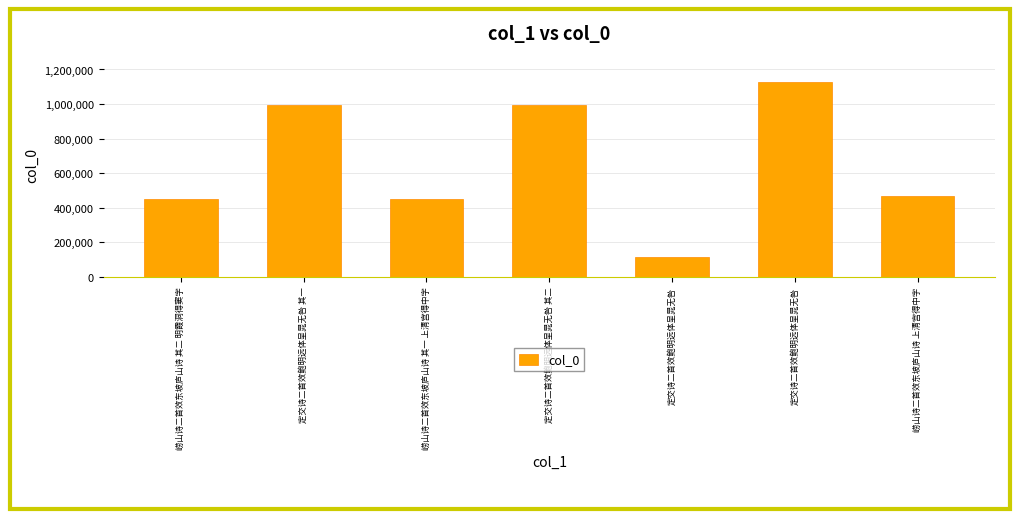

Are the bars horizontal?

No